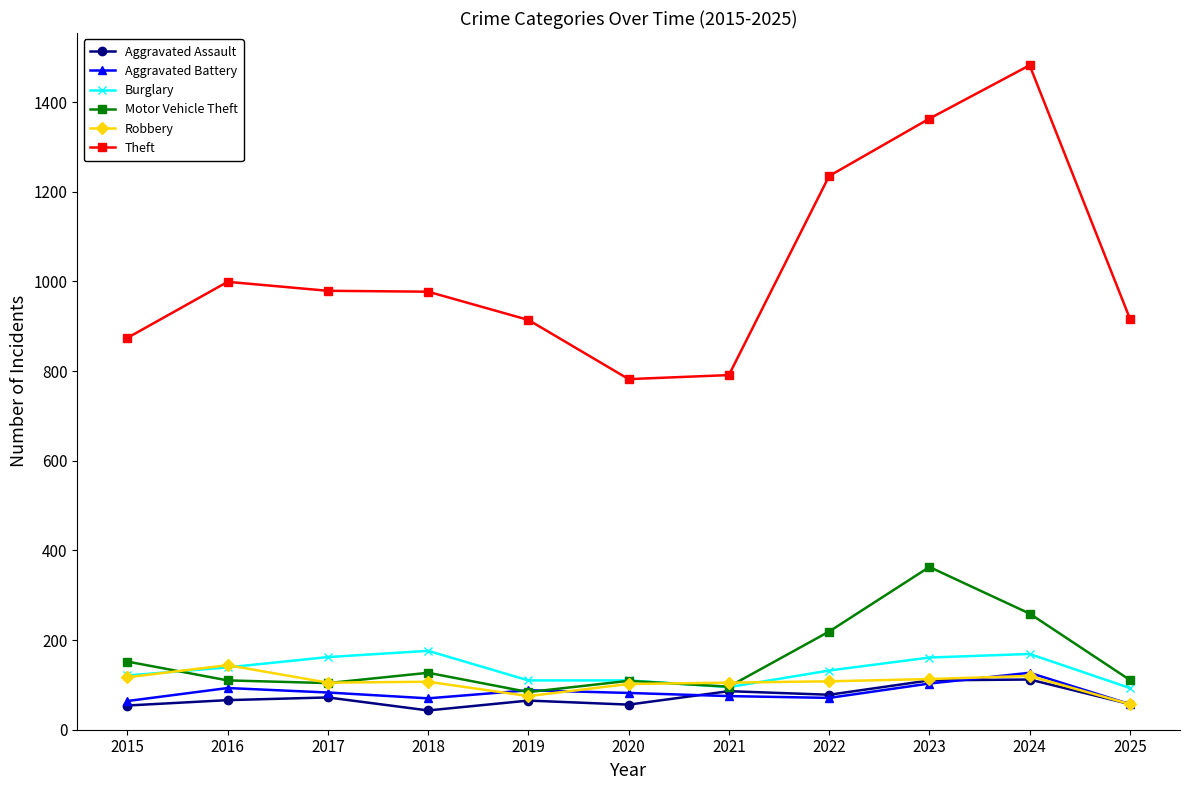

What is the difference between the highest and lowest values at 2017?

907